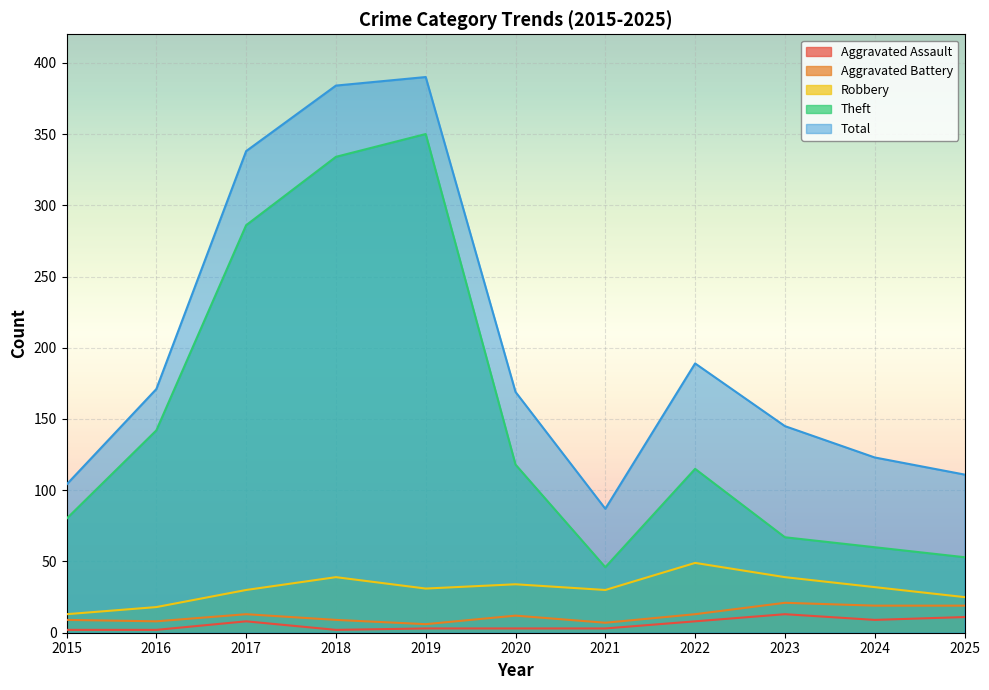

True or false: Robbery has a value of 24 at 2022.

False